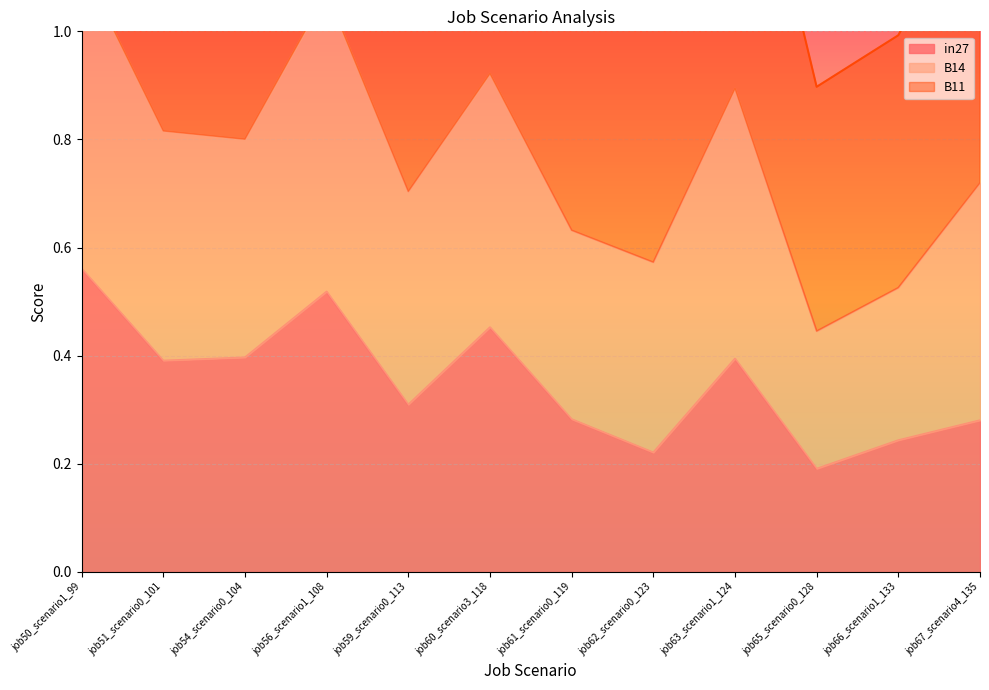

True or false: in27 has a value of 0.5 at job63_scenario1_124.

False